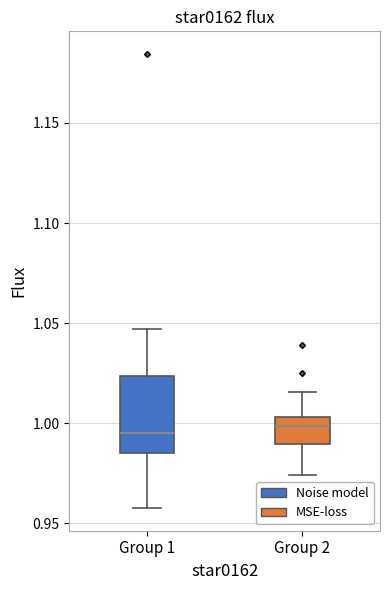

Where does the upper whisker of the box for Group 2 end on the y-axis? The values are not printed on the chart, so give them approximately, as read against the axis.

1.015